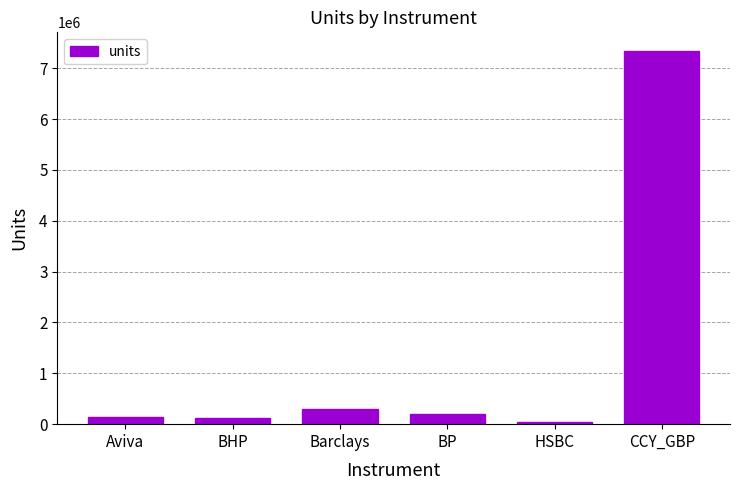

What is the change in value from Aviva to BHP?

-12000